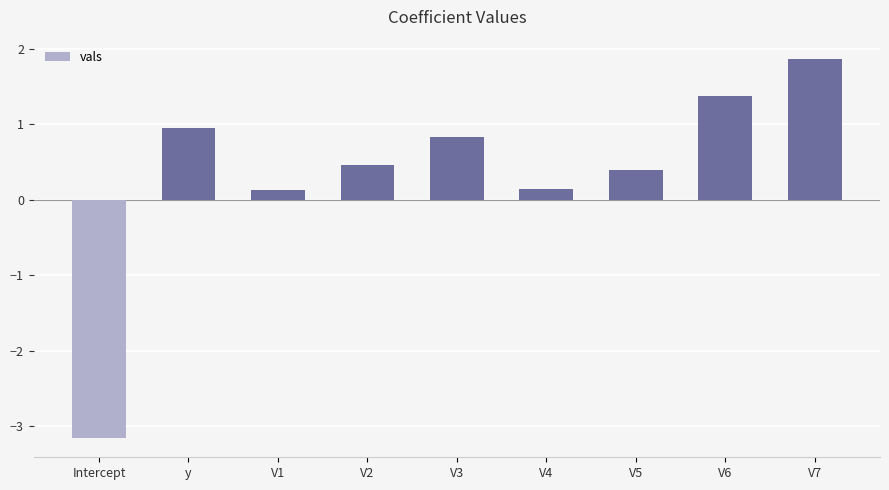

The chart shows a value of 1.9 at V7. True or false?

True